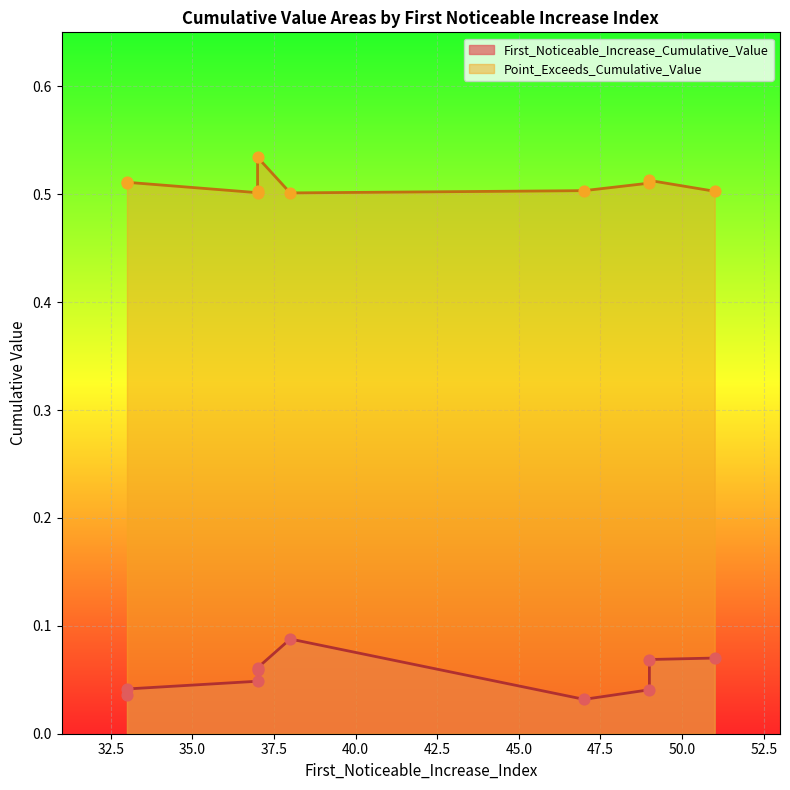

At how many categories does at least one series exceed 0?

10